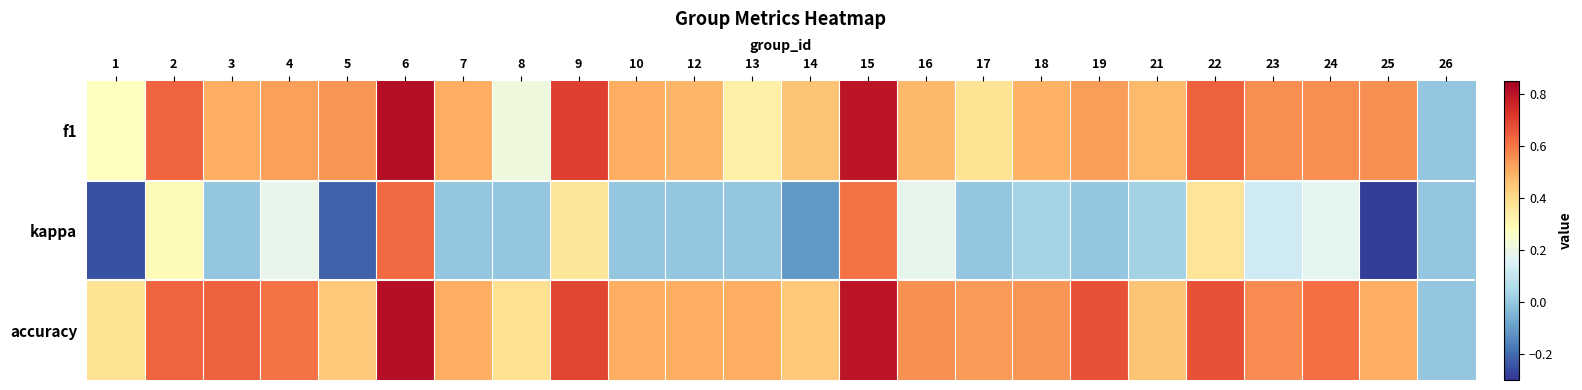

How many series are shown in this chart?

3